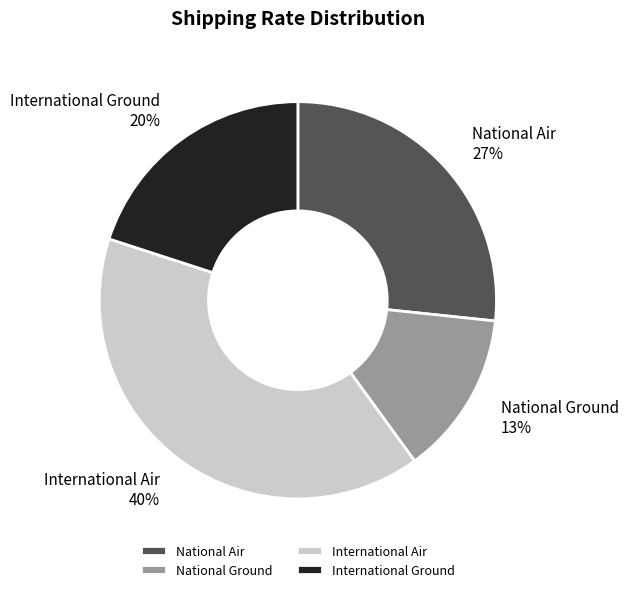

Between National Air and National Ground, which is larger?

National Air